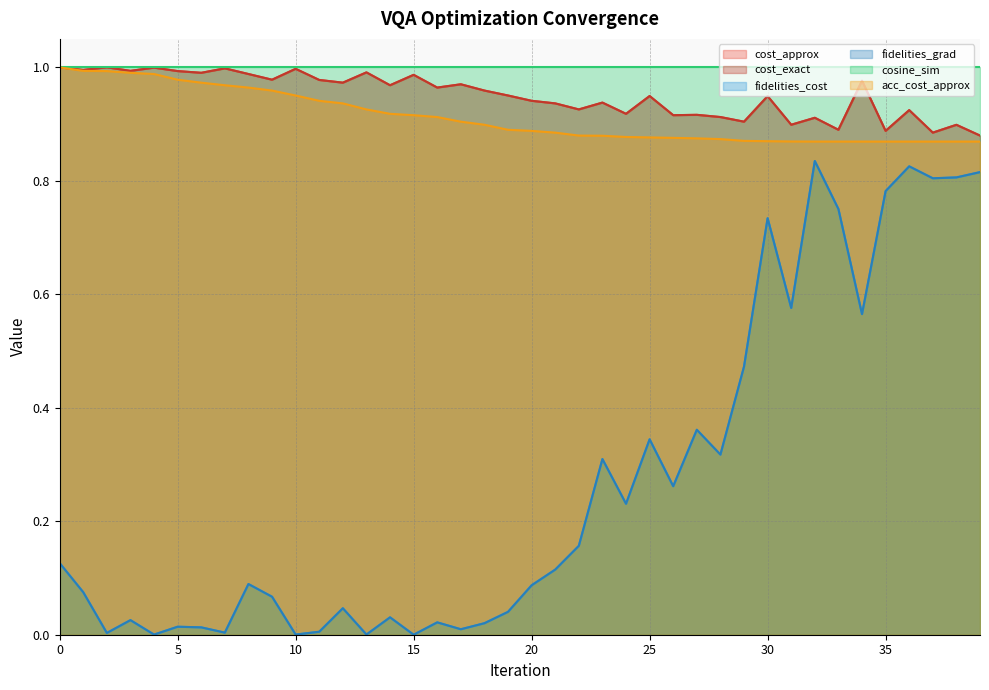

Which series has the widest spread of values?

fidelities_cost